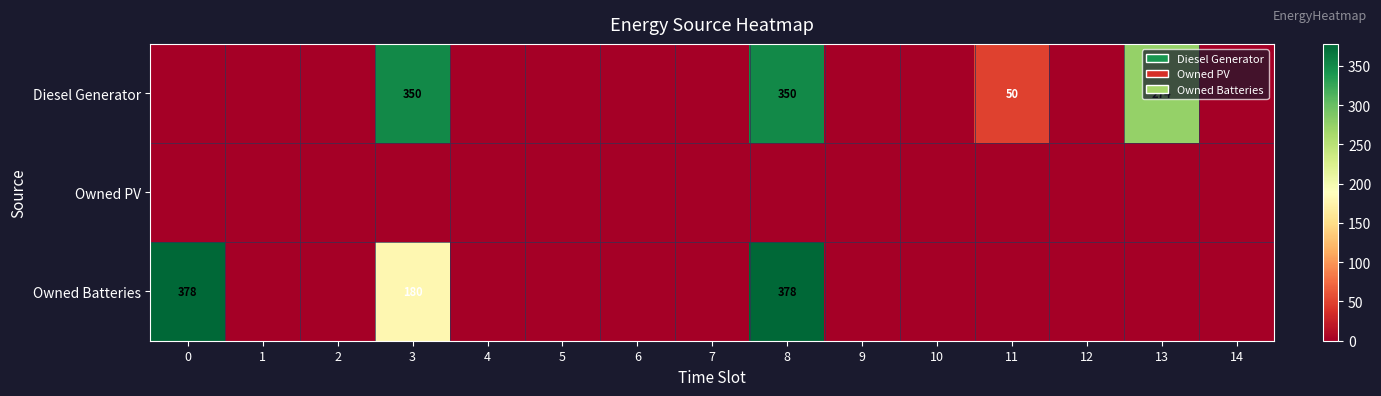

The value of Owned Batteries at 8 is 206. True or false?

False